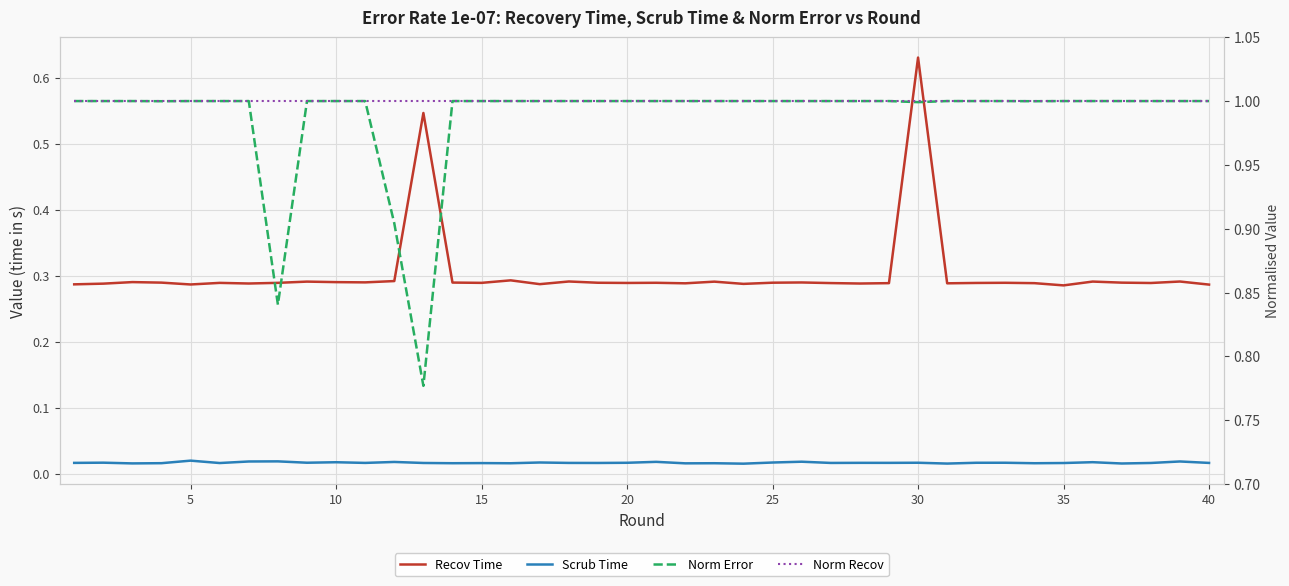

Reading left to right, what are all the values shown in this chart?

Recov Time: 0.3	0.3	0.3	0.3	0.3	0.3	0.3	0.3	0.3	0.3	0.3	0.3	0.5	0.3	0.3	0.3	0.3	0.3	0.3	0.3	0.3	0.3	0.3	0.3	0.3	0.3	0.3	0.3	0.3	0.6	0.3	0.3	0.3	0.3	0.3	0.3	0.3	0.3	0.3	0.3
Scrub Time: 0.0	0.0	0.0	0.0	0.0	0.0	0.0	0.0	0.0	0.0	0.0	0.0	0.0	0.0	0.0	0.0	0.0	0.0	0.0	0.0	0.0	0.0	0.0	0.0	0.0	0.0	0.0	0.0	0.0	0.0	0.0	0.0	0.0	0.0	0.0	0.0	0.0	0.0	0.0	0.0
Norm Error: 1.0	1.0	1.0	1.0	1.0	1.0	1.0	0.8	1.0	1.0	1.0	0.9	0.8	1.0	1.0	1.0	1.0	1.0	1.0	1.0	1.0	1.0	1.0	1.0	1.0	1.0	1.0	1.0	1.0	1.0	1.0	1.0	1.0	1.0	1.0	1.0	1.0	1.0	1.0	1.0
Norm Recov: 1.0	1.0	1.0	1.0	1.0	1.0	1.0	1.0	1.0	1.0	1.0	1.0	1.0	1.0	1.0	1.0	1.0	1.0	1.0	1.0	1.0	1.0	1.0	1.0	1.0	1.0	1.0	1.0	1.0	1.0	1.0	1.0	1.0	1.0	1.0	1.0	1.0	1.0	1.0	1.0